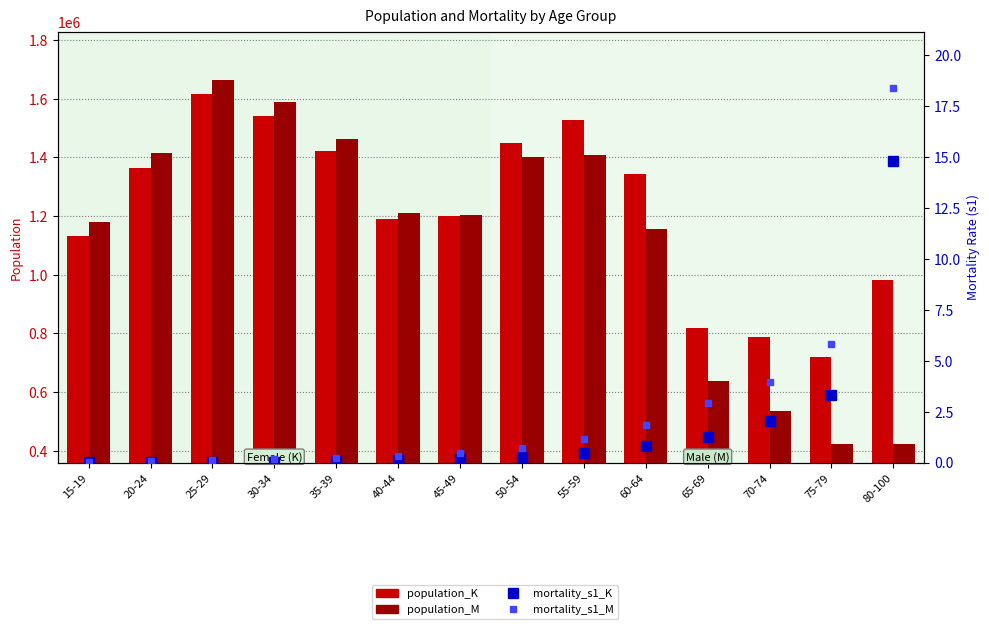

Reading left to right, extract all data points from this chart.

population_K: 15-19=1131077.3	20-24=1363470.0	25-29=1614627.6	30-34=1541068.4	35-39=1422315.3	40-44=1188521.7	45-49=1200539.3	50-54=1448390.6	55-59=1529075.2	60-64=1342334.5	65-69=817443.1	70-74=787781.0	75-79=719284.1	80-100=983115.7
population_M: 15-19=1179683.0	20-24=1414775.8	25-29=1662231.4	30-34=1587536.3	35-39=1461507.4	40-44=1211018.5	45-49=1204135.3	50-54=1401242.6	55-59=1408692.4	60-64=1155506.5	65-69=638652.8	70-74=534281.8	75-79=424126.9	80-100=423655.4
mortality_s1_K: 15-19=0.0	20-24=0.0	25-29=0.0	30-34=0.1	35-39=0.1	40-44=0.1	45-49=0.2	50-54=0.3	55-59=0.5	60-64=0.8	65-69=1.3	70-74=2.0	75-79=3.3	80-100=14.8
mortality_s1_M: 15-19=0.0	20-24=0.1	25-29=0.1	30-34=0.2	35-39=0.2	40-44=0.3	45-49=0.5	50-54=0.7	55-59=1.2	60-64=1.9	65-69=2.9	70-74=3.9	75-79=5.8	80-100=18.4